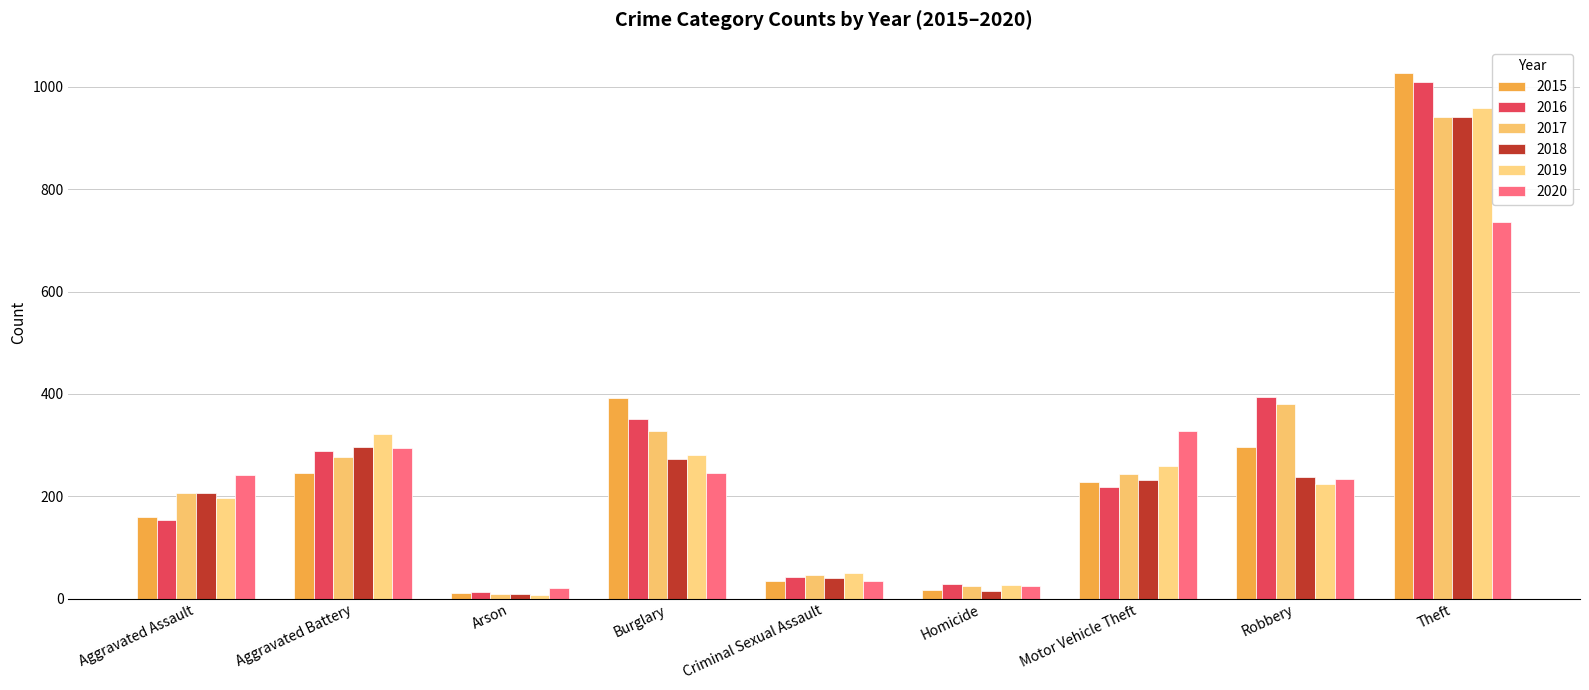

How many bars are there in total?

54